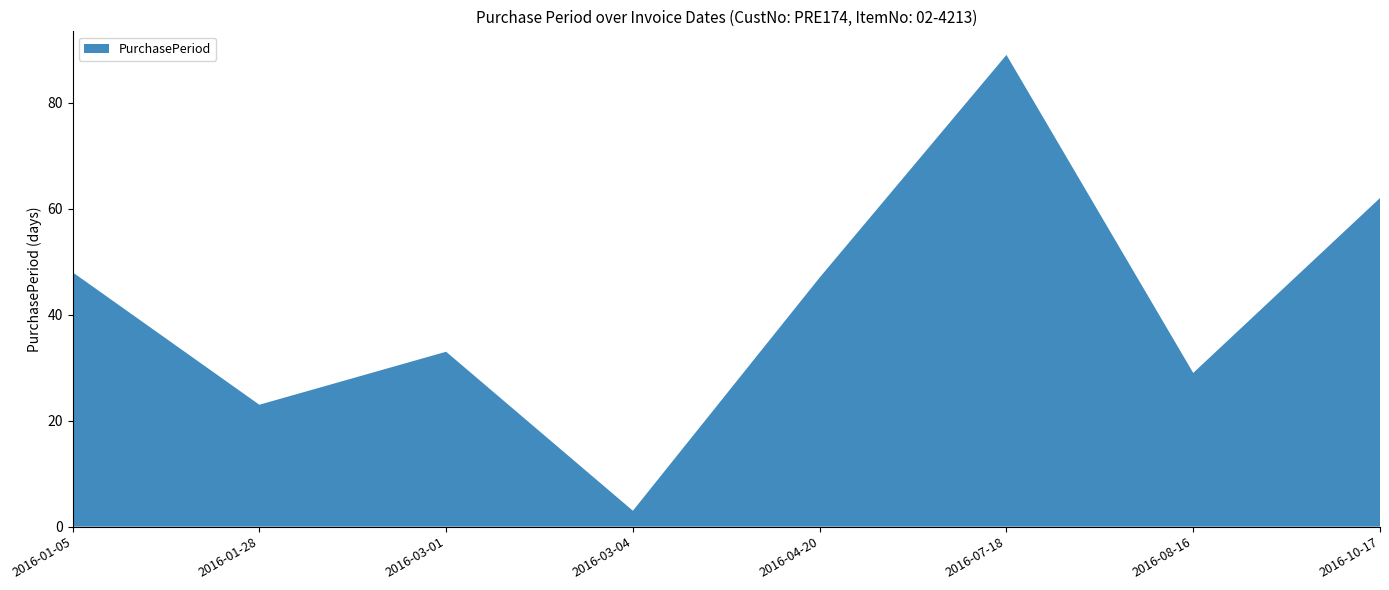

Reading left to right, extract all data points from this chart.

2016-01-05=48	2016-01-28=23	2016-03-01=33	2016-03-04=3	2016-04-20=47	2016-07-18=89	2016-08-16=29	2016-10-17=62